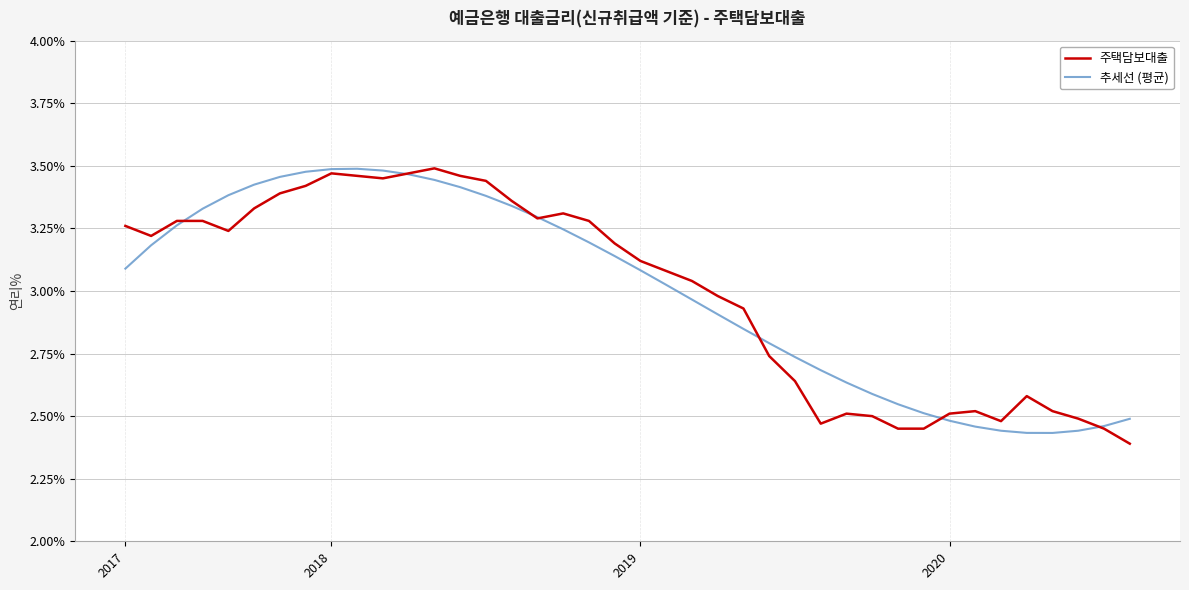

At which label does 주택담보대출 first exceed 3?

2017